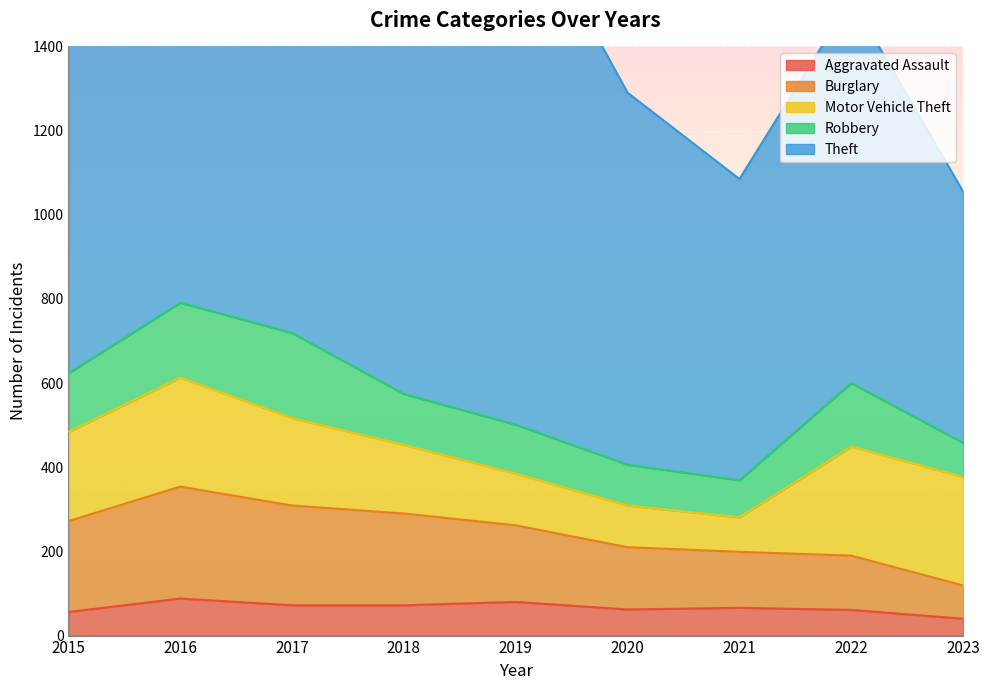

Reading left to right, extract all data points from this chart.

Aggravated Assault: 56	88	72	72	80	62	66	61	40
Burglary: 216	266	237	218	182	148	133	129	79
Motor Vehicle Theft: 212	259	208	163	123	99	82	259	258
Robbery: 139	178	202	121	116	97	88	151	81
Theft: 1041	1151	1188	1170	1272	884	716	913	597